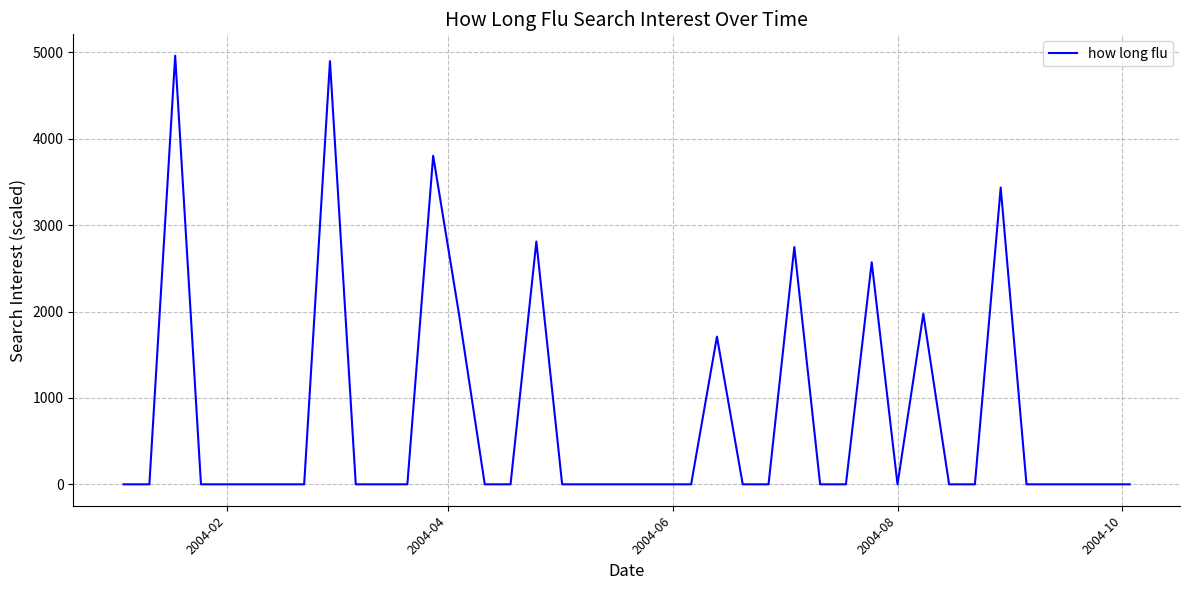

What is the difference between the maximum and minimum values?

4961.3